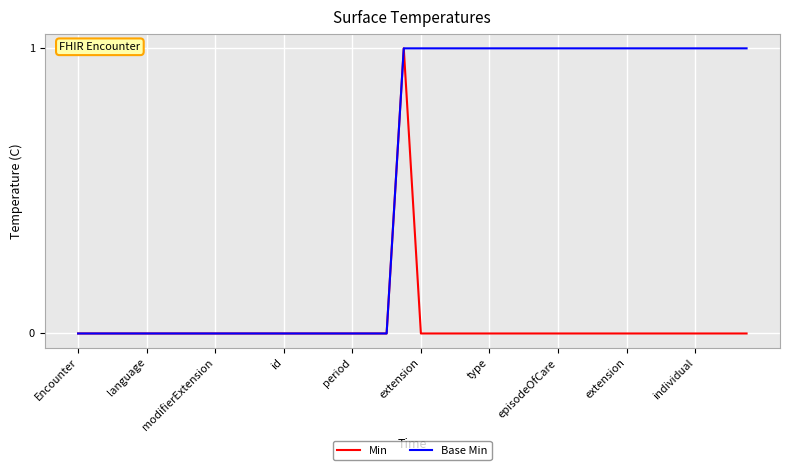

Which series has the largest total across all categories?

Base Min